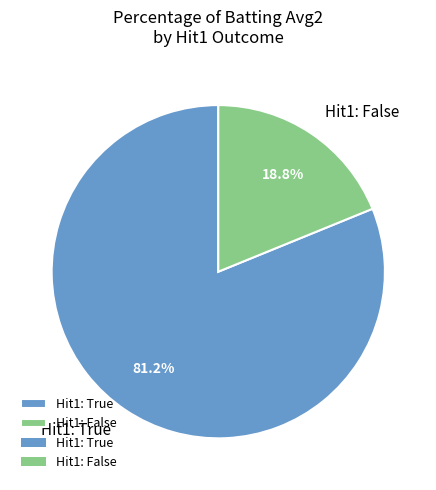

How many segments does this pie chart have?

2